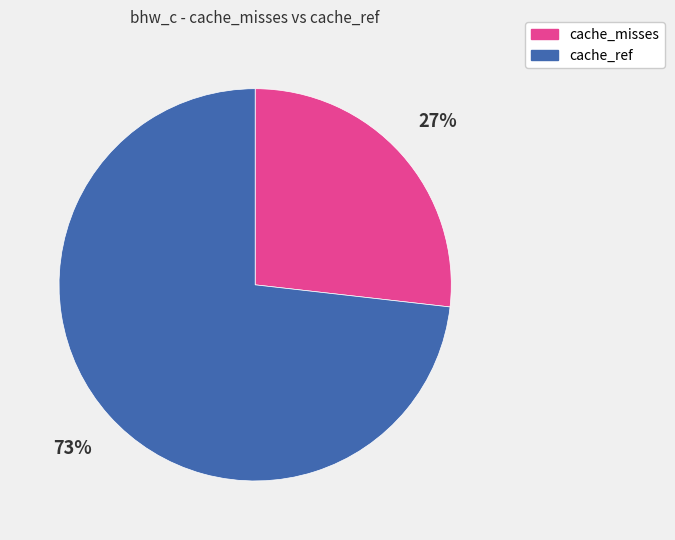

Do cache_misses and cache_ref together represent more than half of the pie?

Yes